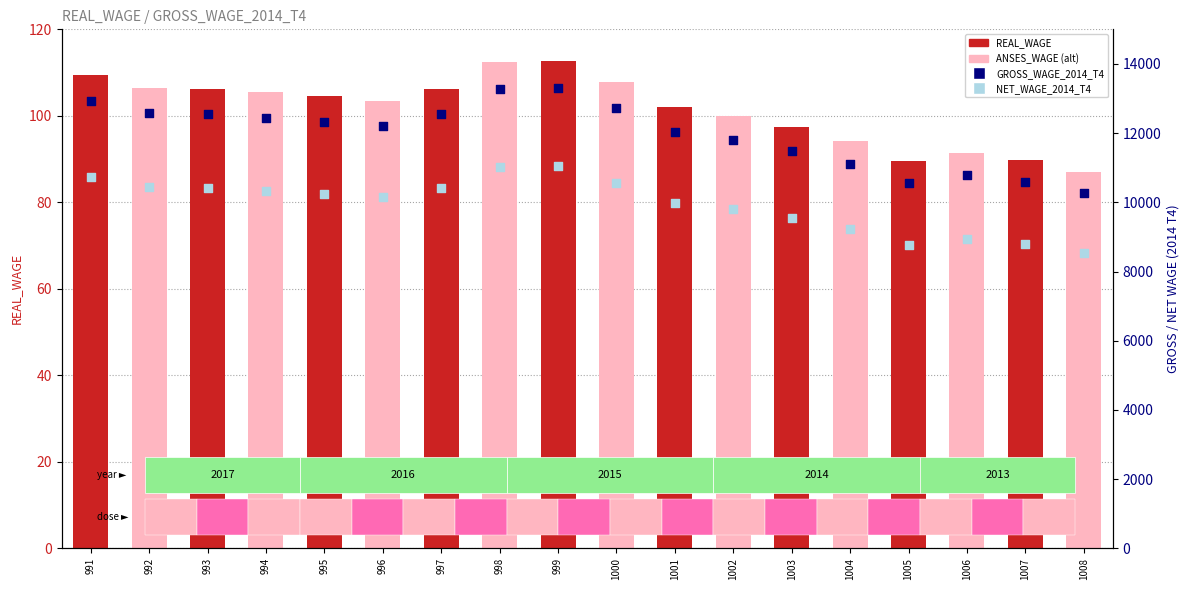

At which category is the sum across all series the highest?

999